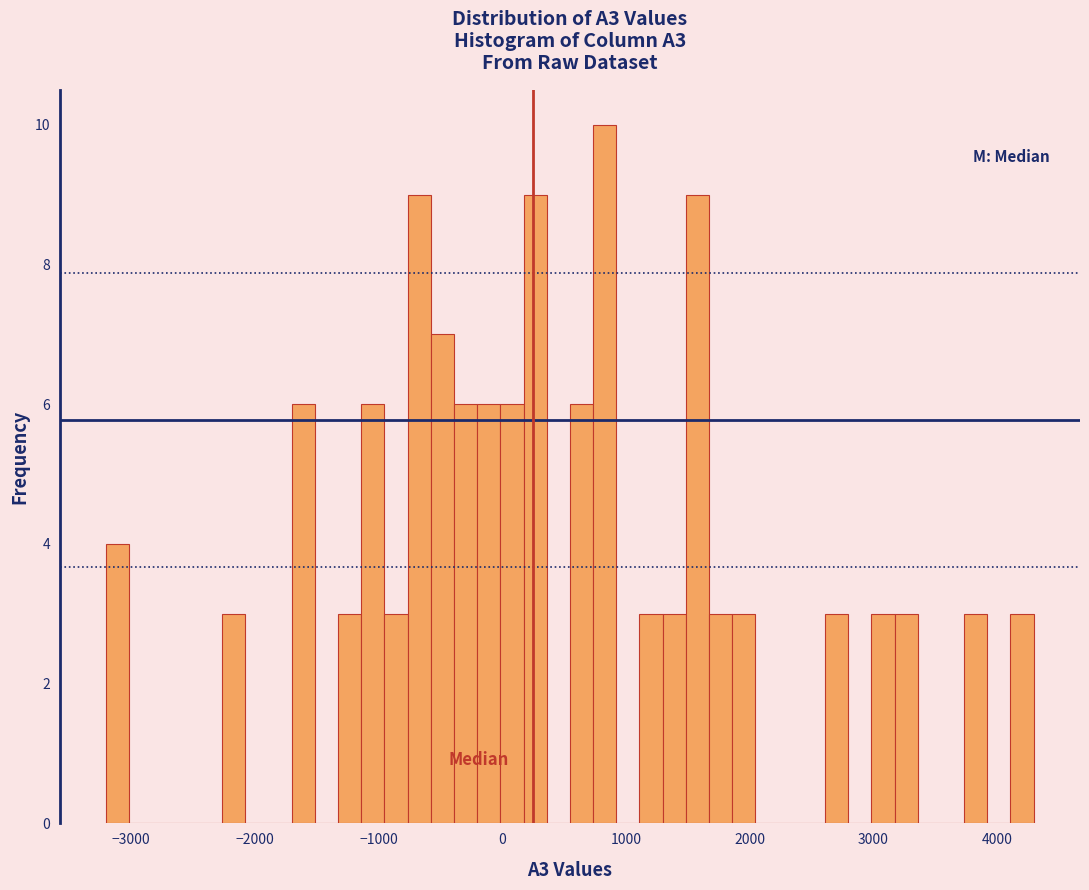

Around what value on the x-axis is the tallest bar? Give the approximate position of its centre, as read against the axis.

800